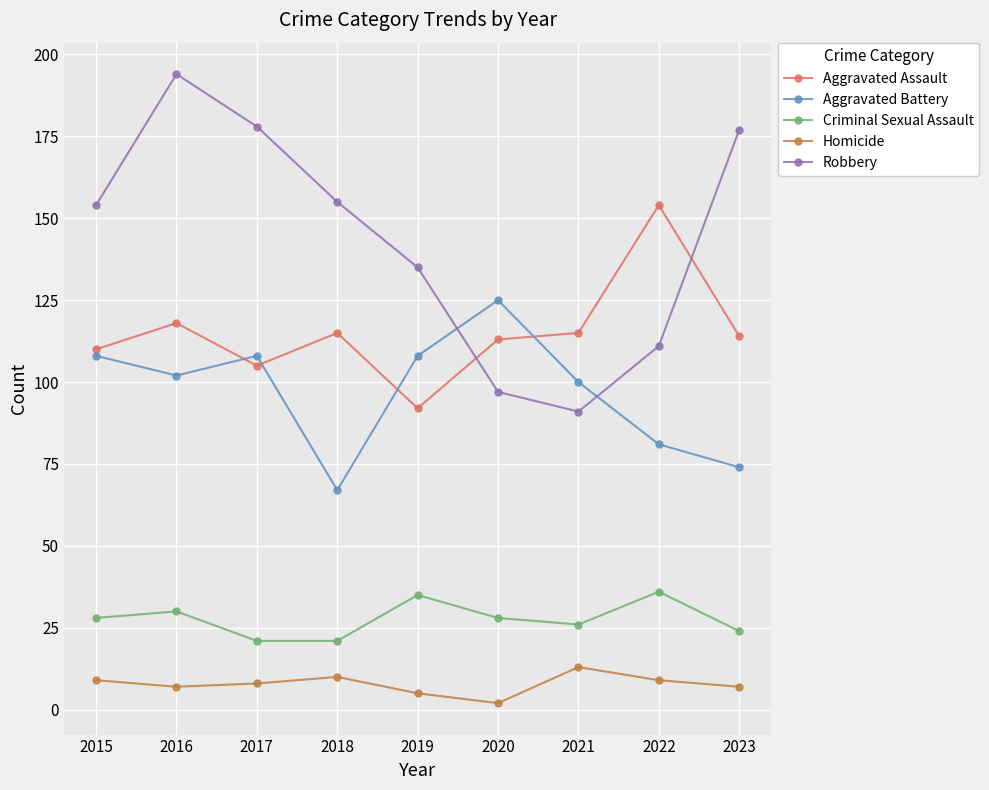

Is it true that Criminal Sexual Assault equals 26 at 2021?

True